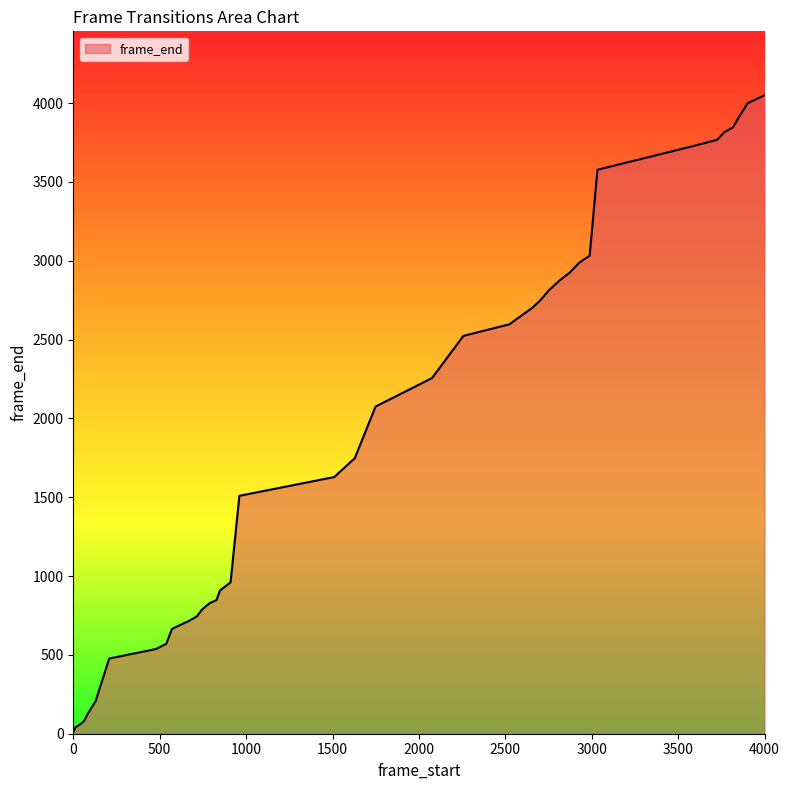

What is the difference between the maximum and minimum values?

4038